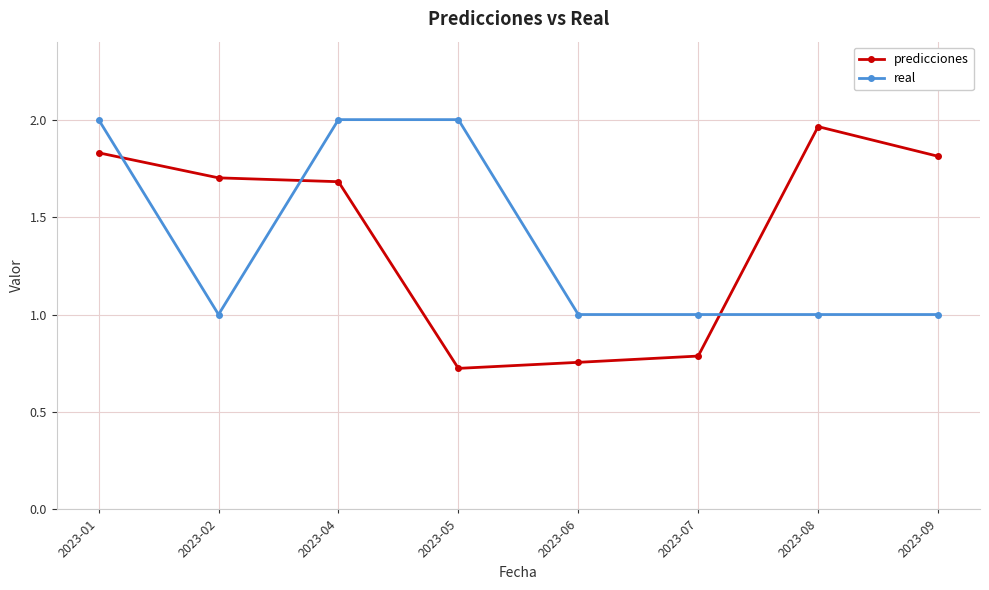

How many intersections are there between predicciones and real?

3